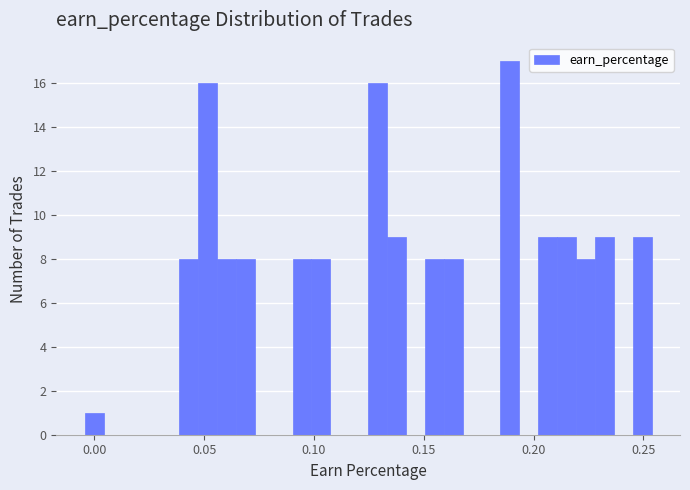

Read against the x-axis, roughly where is the centre of the tallest bar?

0.190